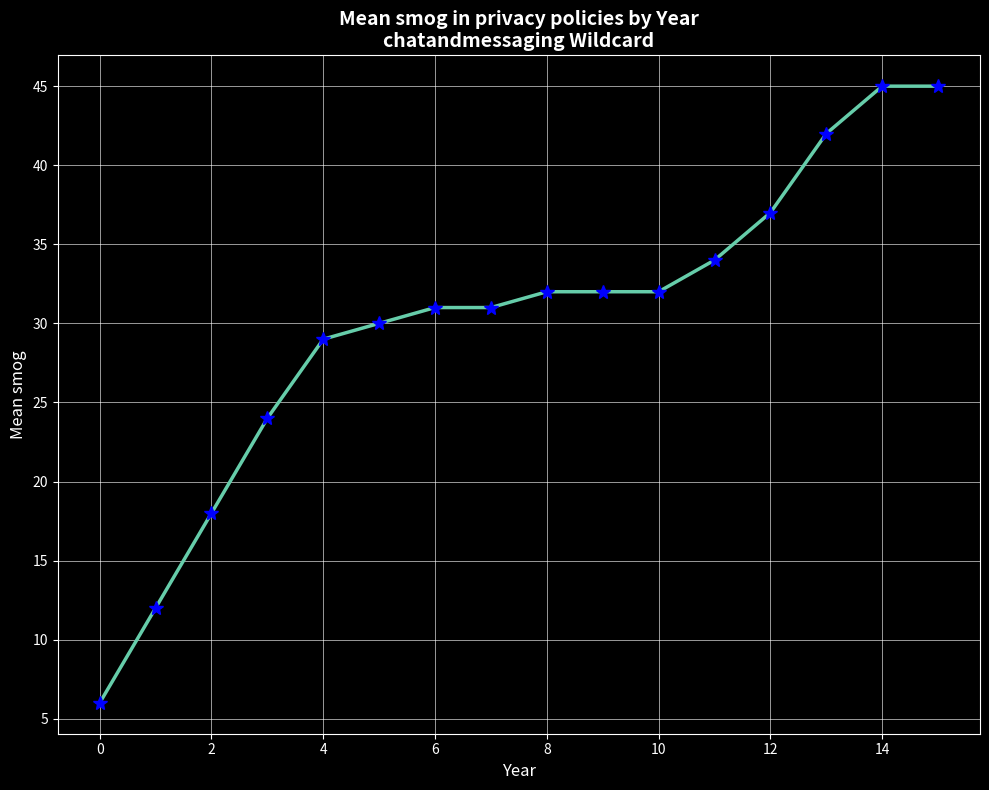

What is the value of the 10th point from the left?

32